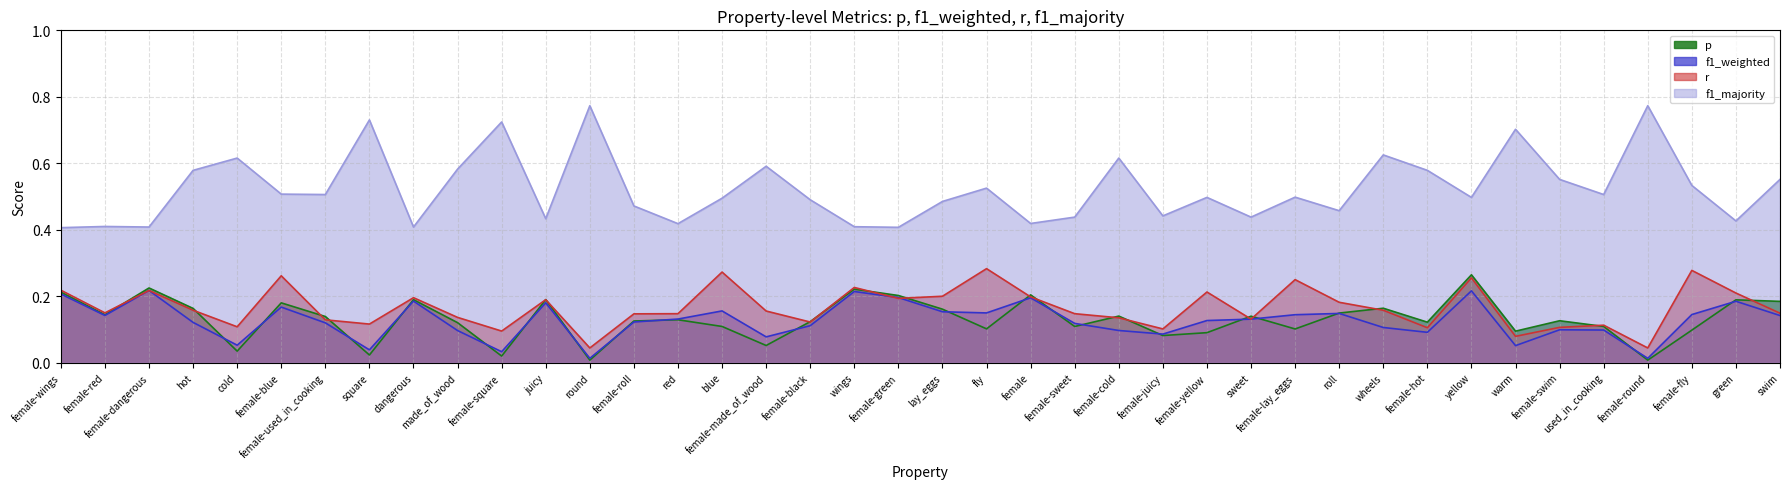

What is the label of the 35th point from the left?

female-swim